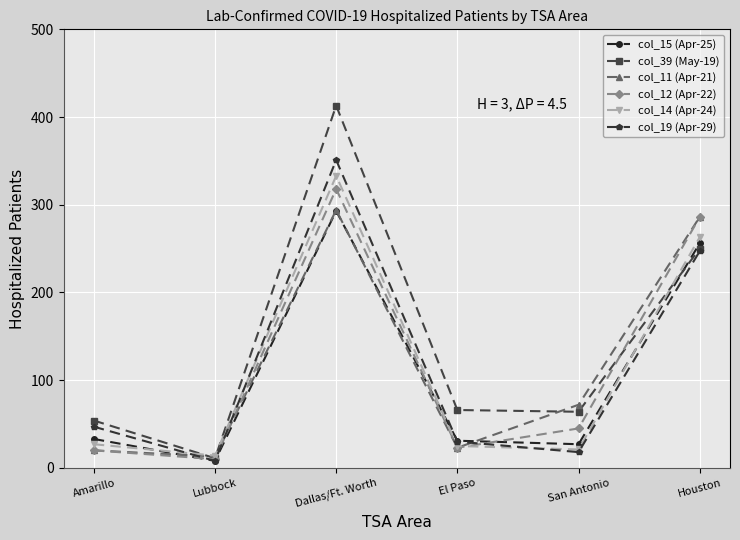

True or false: col_19 (Apr-29) and col_11 (Apr-21) intersect in this chart.

True